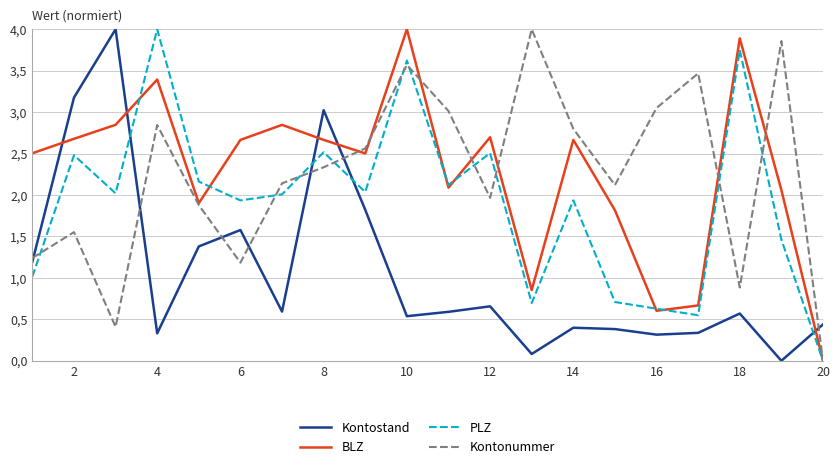

Is this an area chart (filled region under the line)?

No